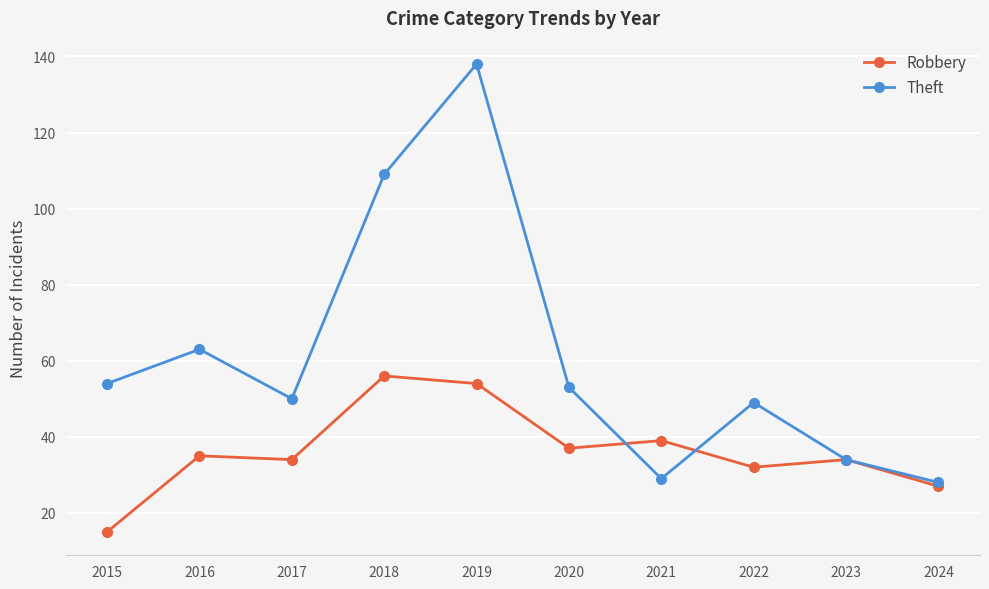

True or false: Theft and Robbery cross at least once.

True